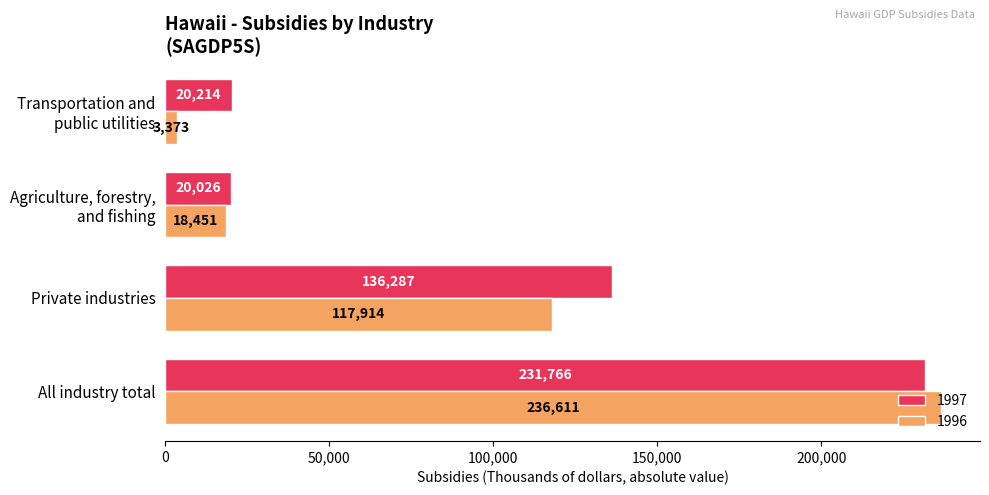

Rank the series by their maximum value, from highest to lowest.

1996, 1997